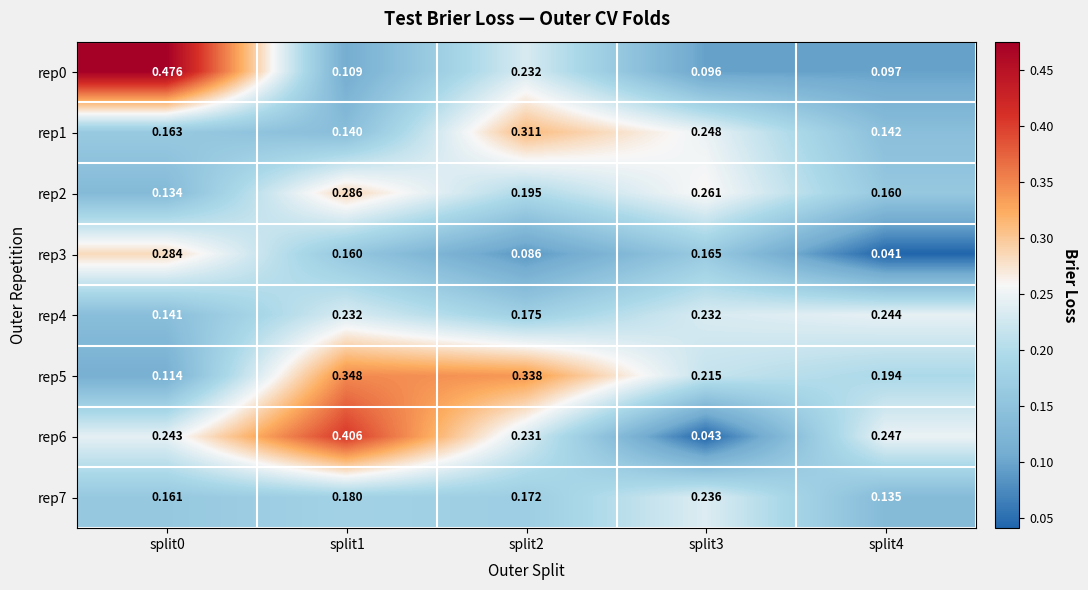

Is the value of rep6 at split1 greater than the value of rep0 at split3?

Yes